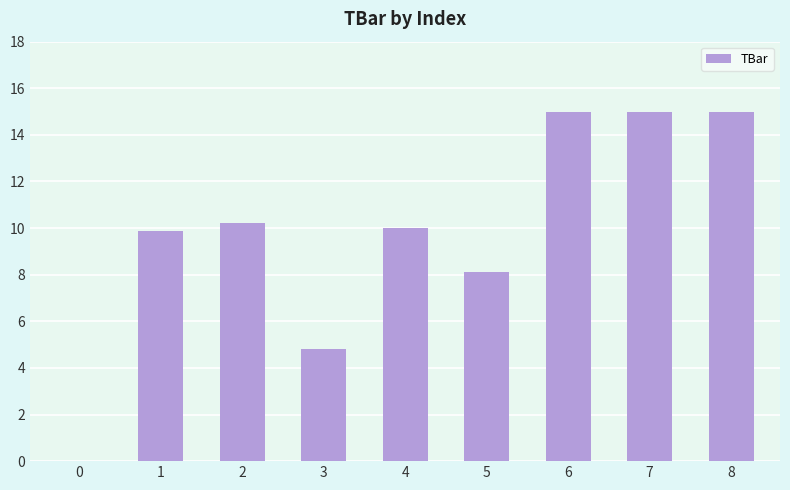

Is it true that the value at 7 is 25.4?

False